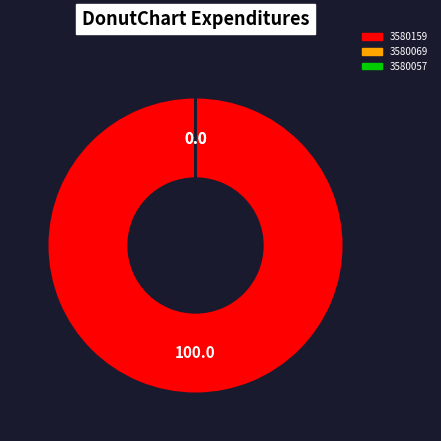

Does any single category account for the majority?

Yes